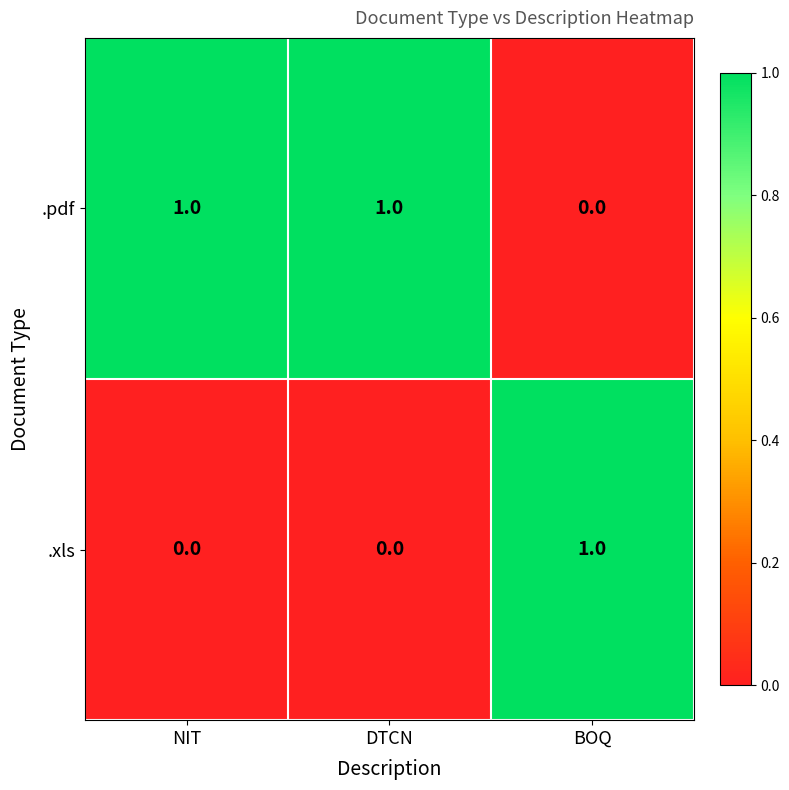

Reading right to left, what are all the values shown in this chart?

.pdf: BOQ=0	DTCN=1	NIT=1
.xls: BOQ=1	DTCN=0	NIT=0